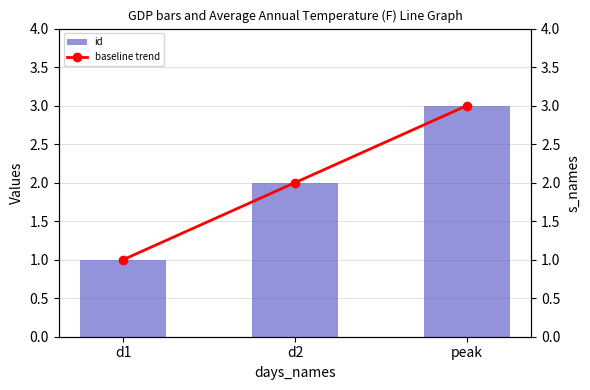

Reading left to right, what are all the values shown in this chart?

id: 1	2	3
baseline trend: 1	2	3